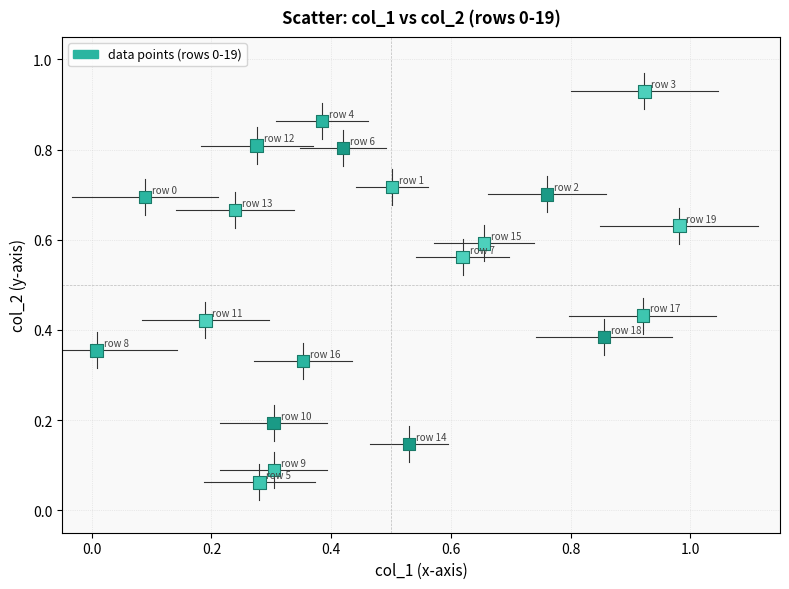

How many points are shown in the scatter plot?

20